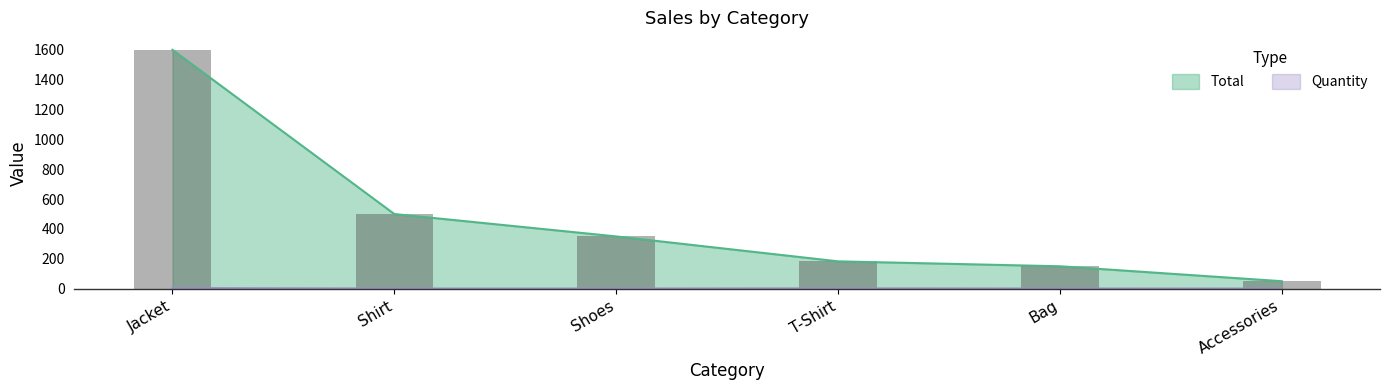

Which series has the largest range (max minus min)?

Total